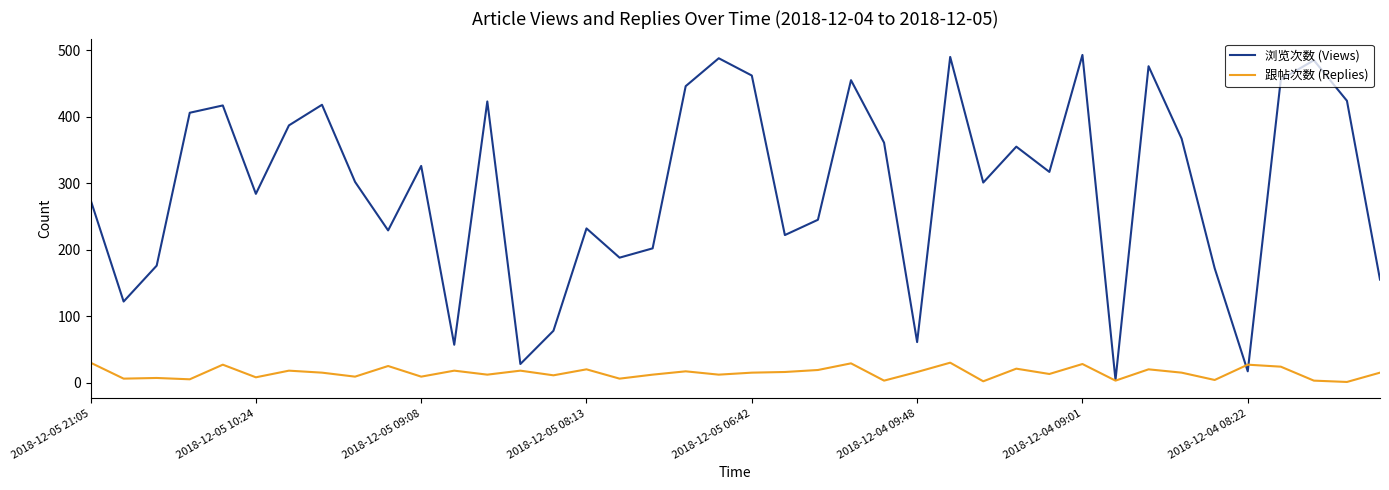

What is the maximum value shown in the chart?

493